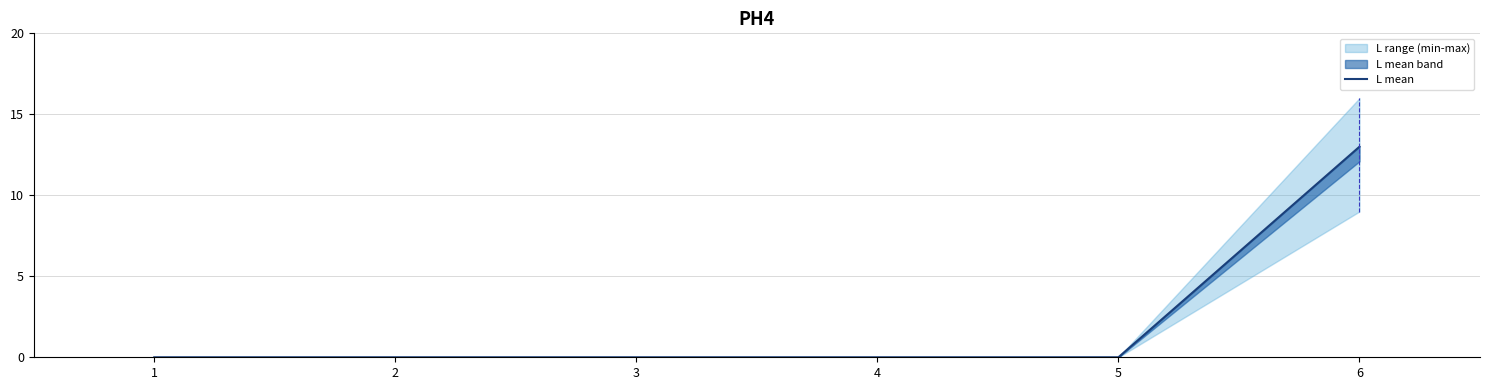

List the labels in order of value, smallest first.

1, 2, 3, 4, 5, 6